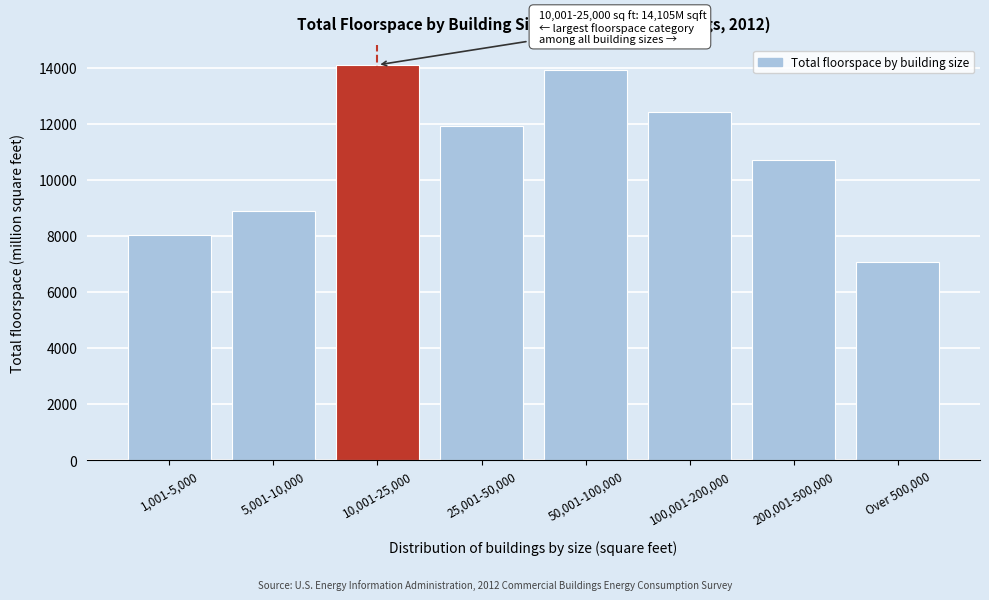

Reading right to left, list all the values displayed in this chart.

Over 500,000=7074	200,001-500,000=10724	100,001-200,000=12415	50,001-100,000=13918	25,001-50,000=11917	10,001-25,000=14105	5,001-10,000=8900	1,001-5,000=8041